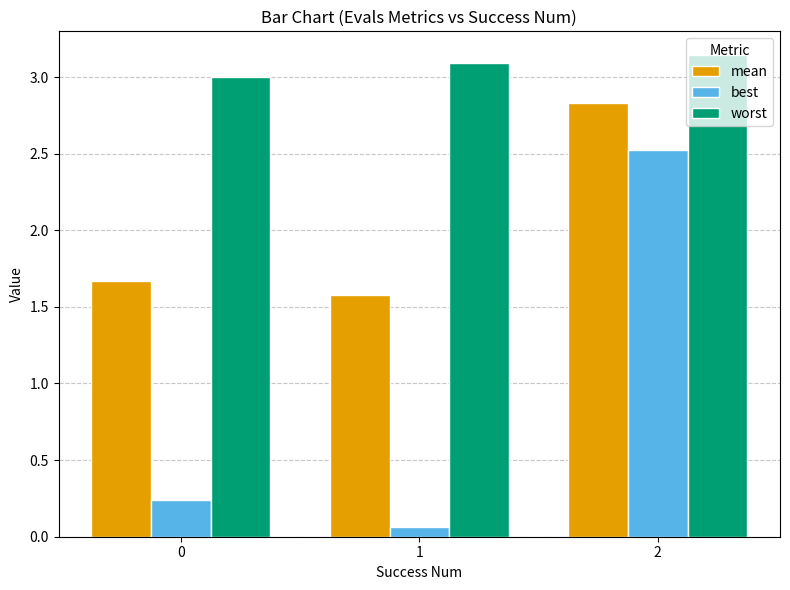

Rank the series by their average value, from highest to lowest.

worst, mean, best